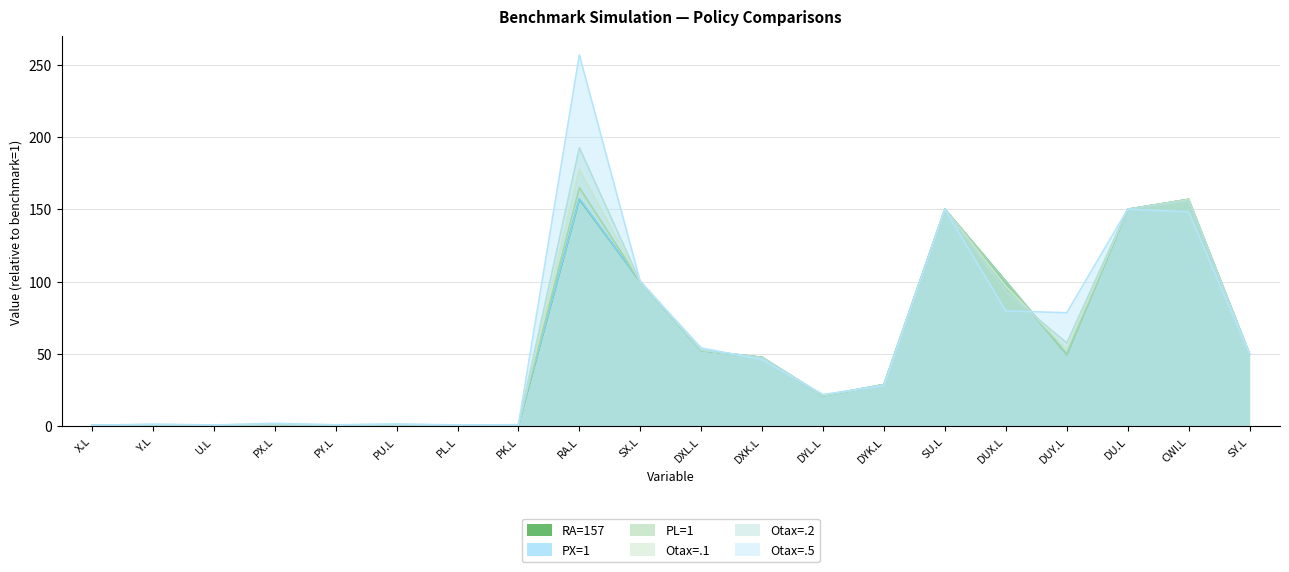

Reading left to right, what are all the values shown in this chart?

RA=157: X.L=1.0	Y.L=1.0	U.L=1.0	PX.L=1.0	PY.L=1.0	PU.L=1.0	PL.L=1.0	PK.L=1.0	RA.L=157.0	SX.L=100.0	DXL.L=52.4	DXK.L=47.7	DYL.L=21.2	DYK.L=28.9	SU.L=150.0	DUX.L=100.3	DUY.L=49.7	DU.L=150.0	CWI.L=156.8	SY.L=50.0
PX=1: X.L=1.0	Y.L=1.0	U.L=1.0	PX.L=1.0	PY.L=1.0	PU.L=1.0	PL.L=1.0	PK.L=1.0	RA.L=157.3	SX.L=100.0	DXL.L=52.4	DXK.L=47.7	DYL.L=21.2	DYK.L=28.9	SU.L=150.0	DUX.L=100.3	DUY.L=49.7	DU.L=150.0	CWI.L=156.8	SY.L=50.0
PL=1: X.L=1.0	Y.L=1.0	U.L=1.0	PX.L=1.0	PY.L=1.1	PU.L=1.1	PL.L=1.0	PK.L=1.1	RA.L=165.0	SX.L=100.0	DXL.L=52.4	DXK.L=47.7	DYL.L=21.2	DYK.L=28.9	SU.L=150.0	DUX.L=100.3	DUY.L=49.7	DU.L=150.0	CWI.L=156.8	SY.L=50.0
Otax=.1: X.L=1.0	Y.L=1.1	U.L=1.0	PX.L=1.2	PY.L=1.1	PU.L=1.1	PL.L=1.0	PK.L=1.1	RA.L=177.7	SX.L=100.0	DXL.L=52.7	DXK.L=47.4	DYL.L=21.3	DYK.L=28.8	SU.L=150.0	DUX.L=96.9	DUY.L=53.3	DU.L=150.0	CWI.L=156.6	SY.L=50.0
Otax=.2: X.L=1.0	Y.L=1.2	U.L=1.0	PX.L=1.3	PY.L=1.1	PU.L=1.2	PL.L=1.0	PK.L=1.1	RA.L=192.5	SX.L=100.0	DXL.L=53.0	DXK.L=47.2	DYL.L=21.4	DYK.L=28.6	SU.L=150.0	DUX.L=93.2	DUY.L=57.6	DU.L=150.0	CWI.L=155.9	SY.L=50.0
Otax=.5: X.L=0.8	Y.L=1.6	U.L=1.0	PX.L=2.2	PY.L=1.1	PU.L=1.7	PL.L=1.0	PK.L=1.2	RA.L=256.7	SX.L=100.0	DXL.L=54.2	DXK.L=46.1	DYL.L=22.0	DYK.L=28.1	SU.L=150.0	DUX.L=79.8	DUY.L=78.5	DU.L=150.0	CWI.L=148.3	SY.L=50.0